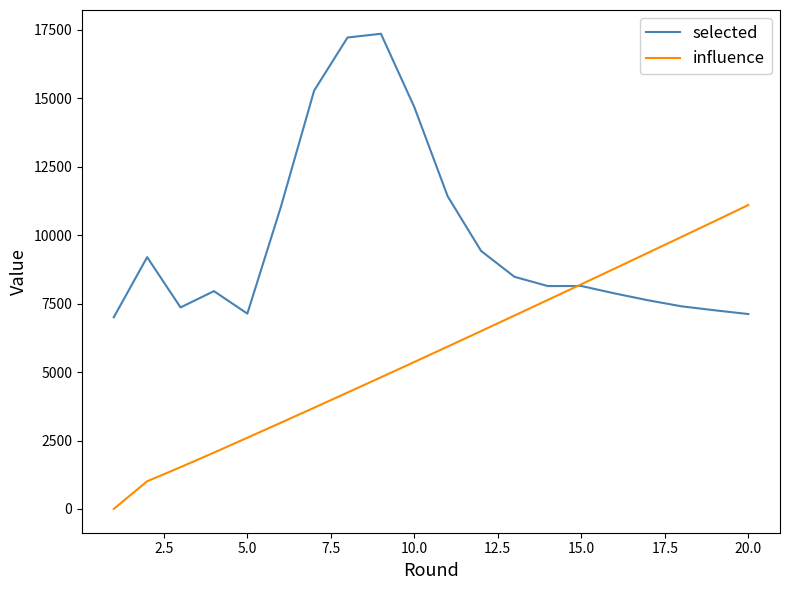

What is the maximum value shown in the chart?

17357